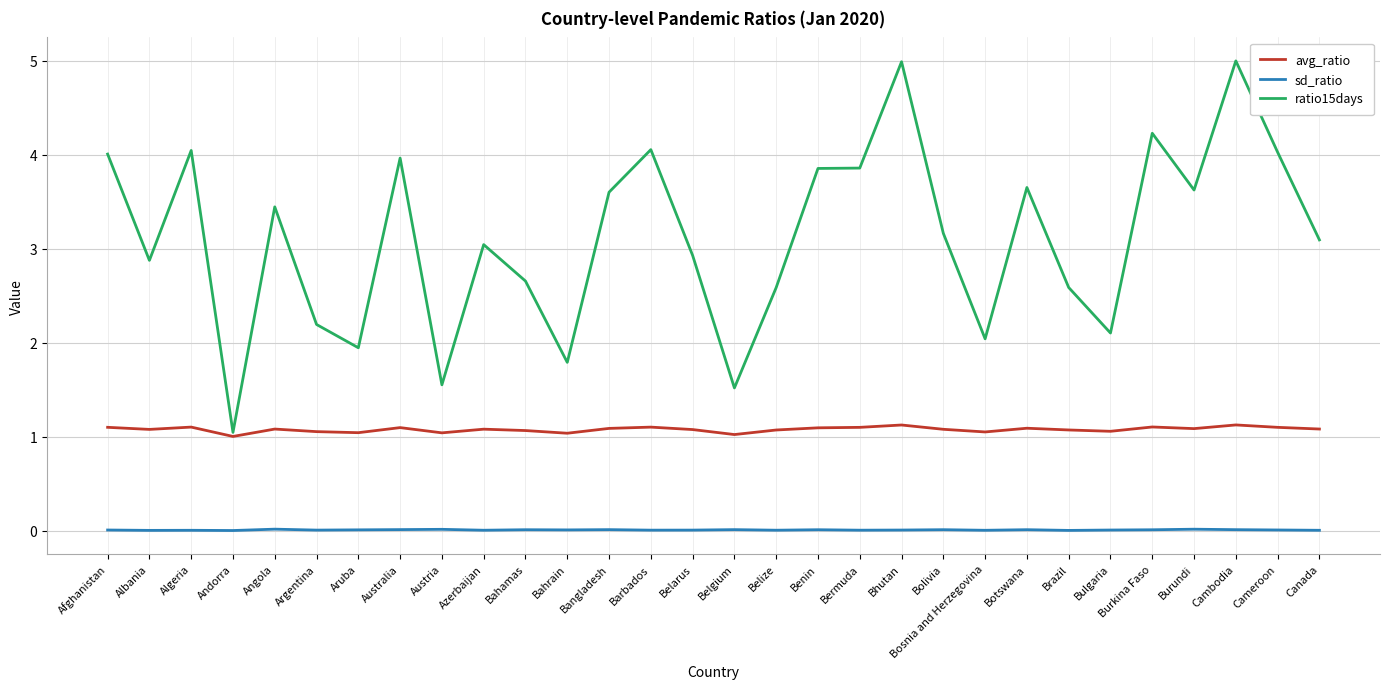

The avg_ratio series shows 1.0 at Andorra. True or false?

True